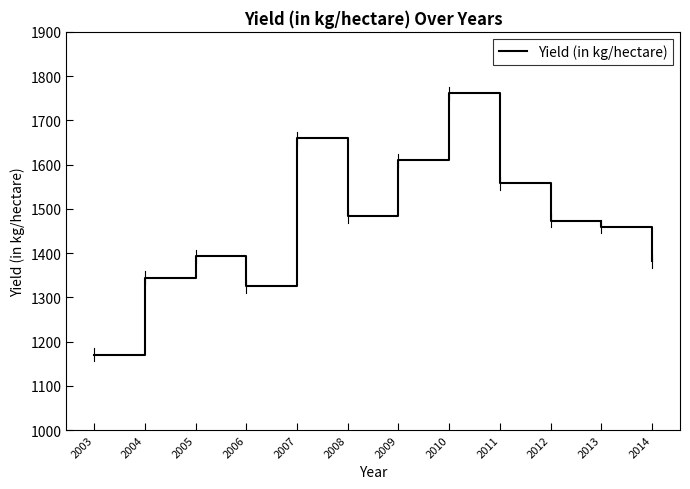

Is it true that the value at 2014 is 1829?

False